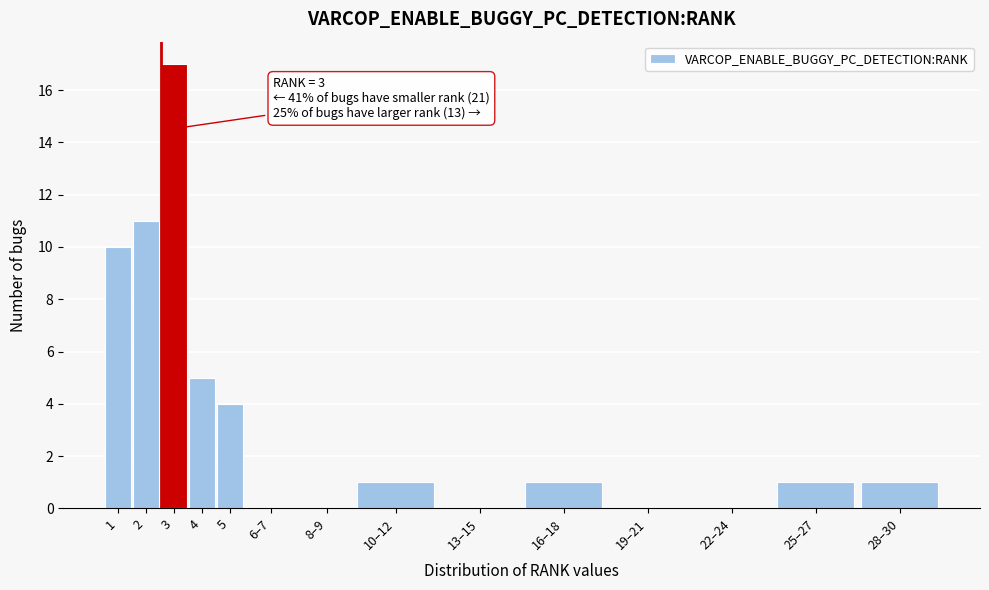

Reading left to right, what are all the values shown in this chart?

1=10	2=11	3=17	4=5	5=4	6–7=0	8–9=0	10–12=1	13–15=0	16–18=1	19–21=0	22–24=0	25–27=1	28–30=1